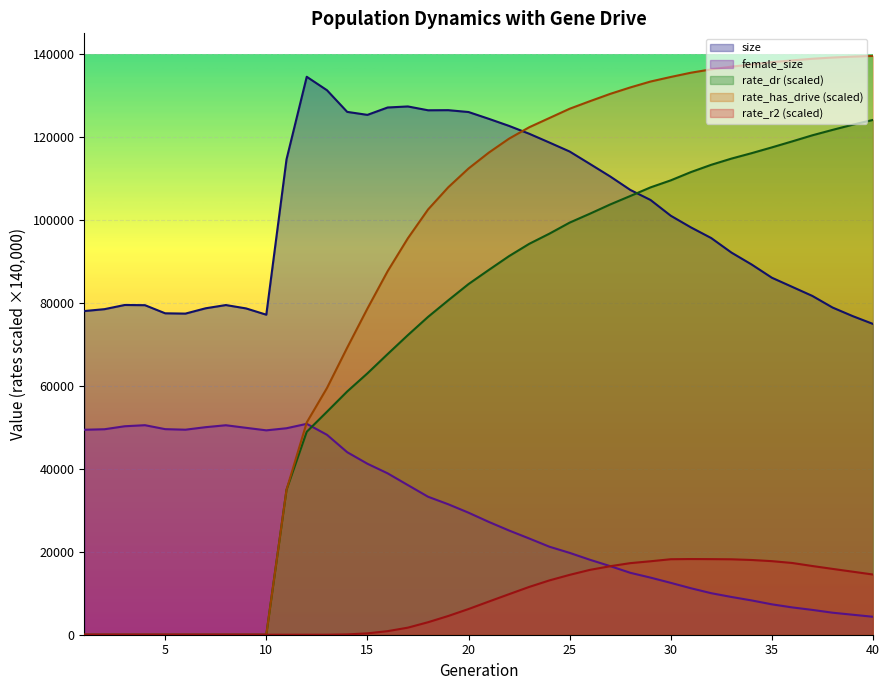

Rank the categories by rate_has_drive value from highest to lowest.

40, 39, 38, 37, 36, 35, 34, 33, 32, 31, 30, 29, 28, 27, 26, 25, 24, 23, 22, 21, 20, 19, 18, 17, 16, 15, 14, 13, 12, 11, 1, 2, 3, 4, 5, 6, 7, 8, 9, 10